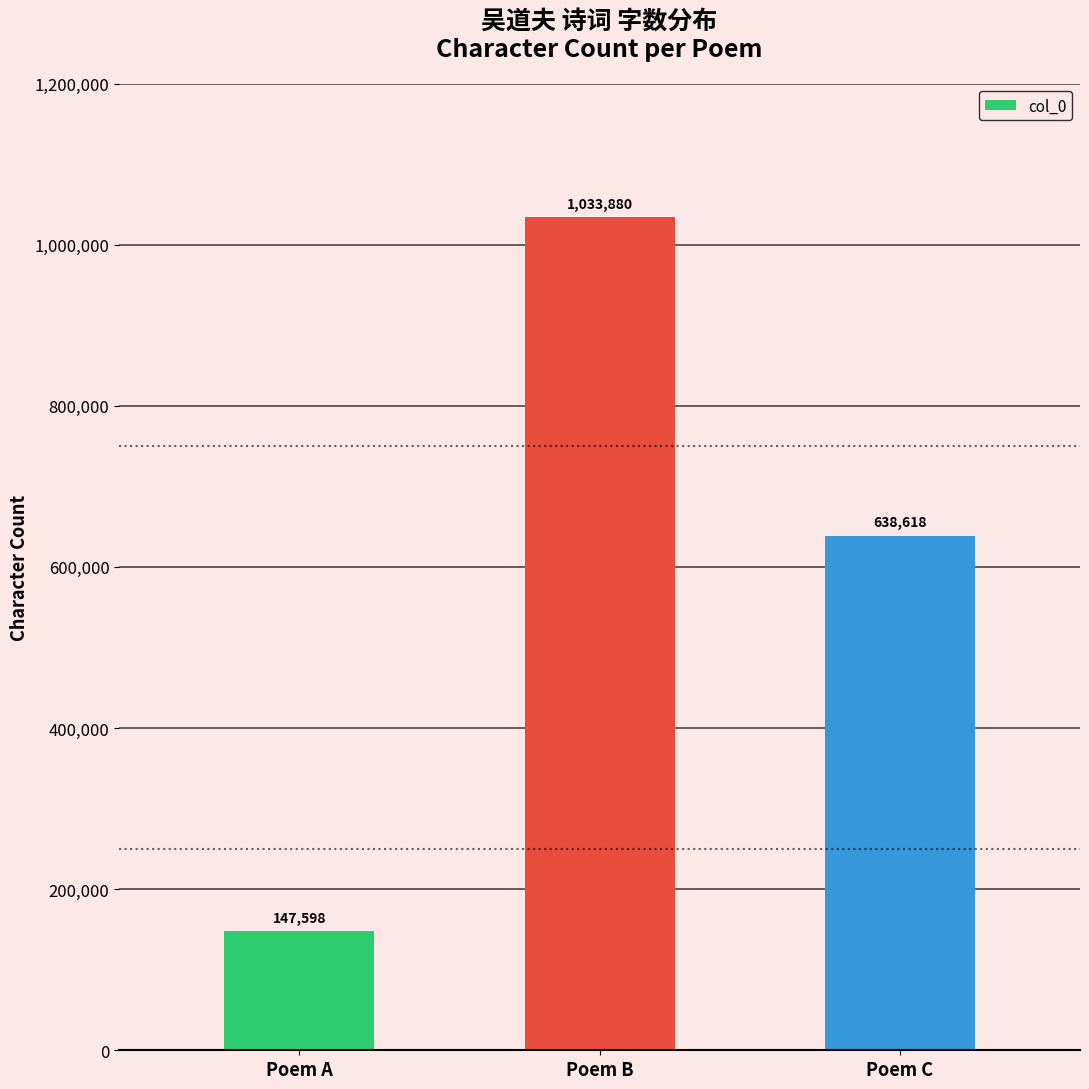

True or false: the data shows 340940 at Poem B.

False